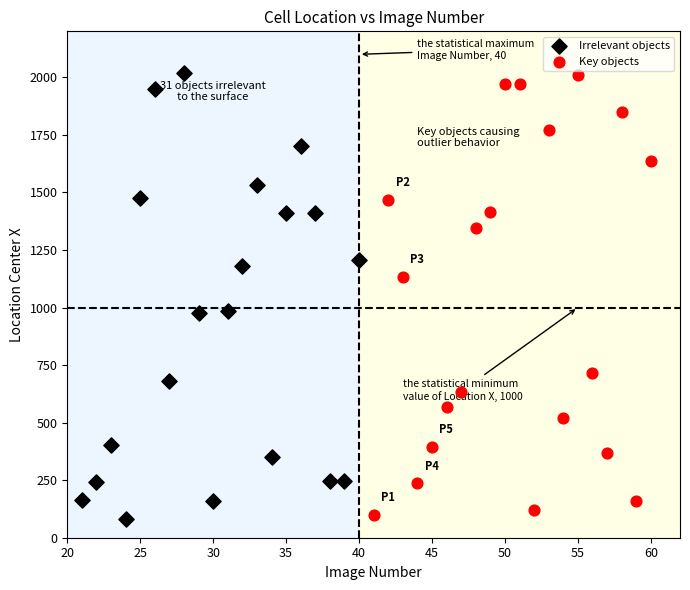

Which series contains the lowest Y value?

Irrelevant objects